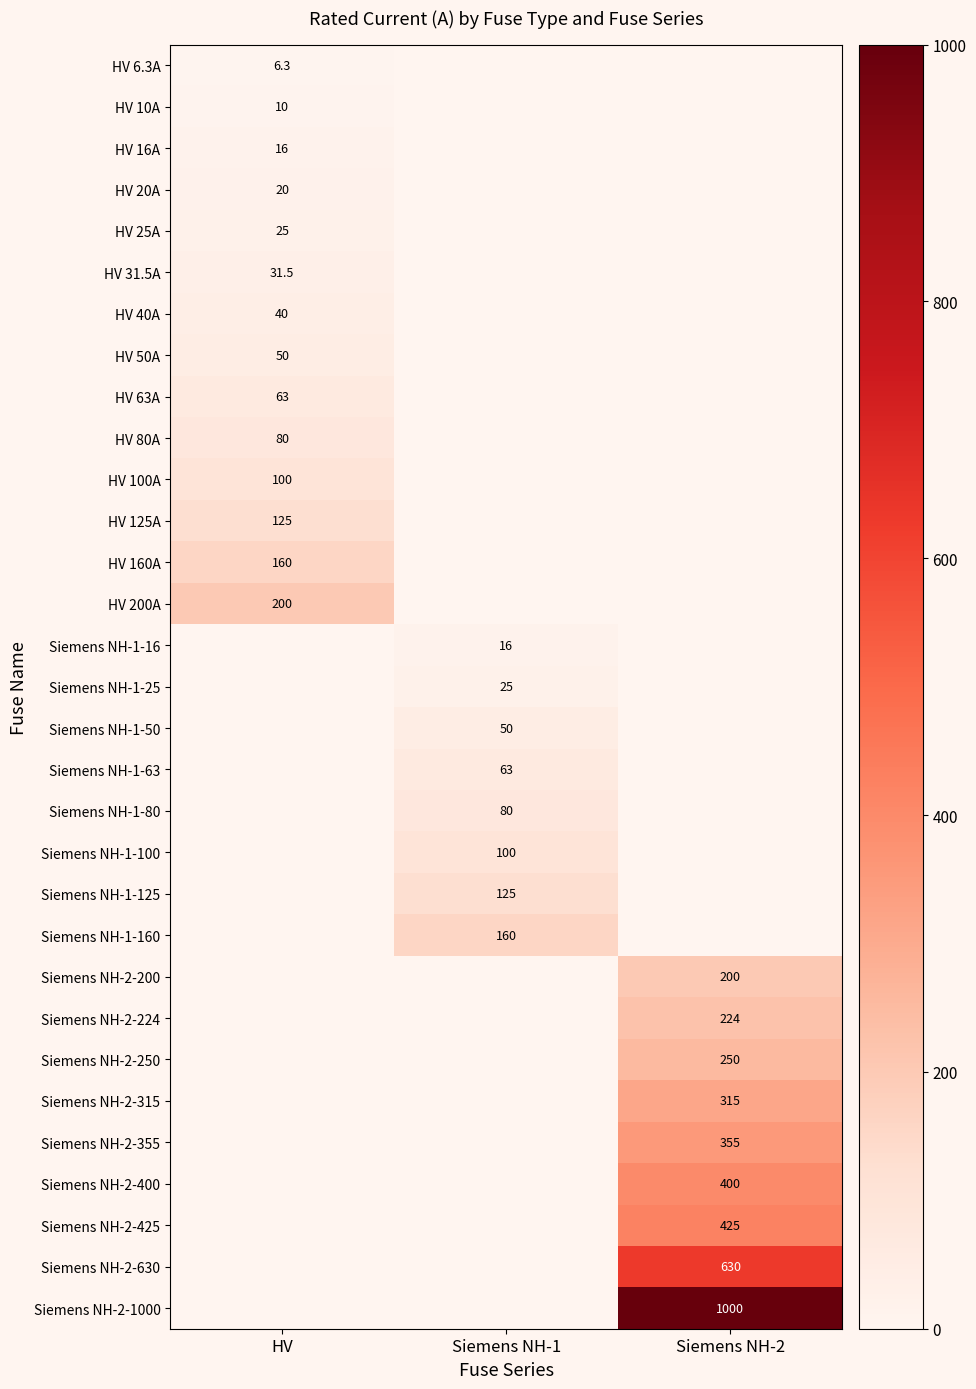

The value of HV 31.5A at HV is 31.5. True or false?

True